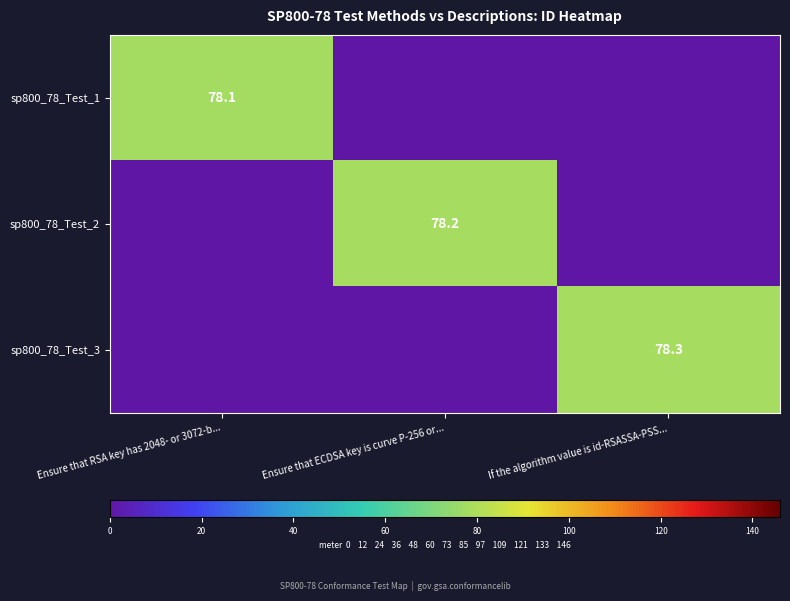

Between If the algorithm value is id-RSASSA-PSS... and Ensure that RSA key has 2048- or 3072-b..., which is larger?

Ensure that RSA key has 2048- or 3072-b...